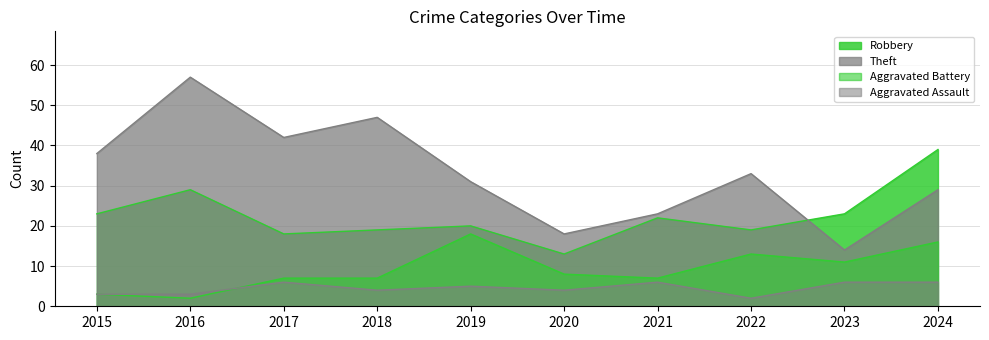

What is the difference between the Theft values at 2024 and 2015?

9